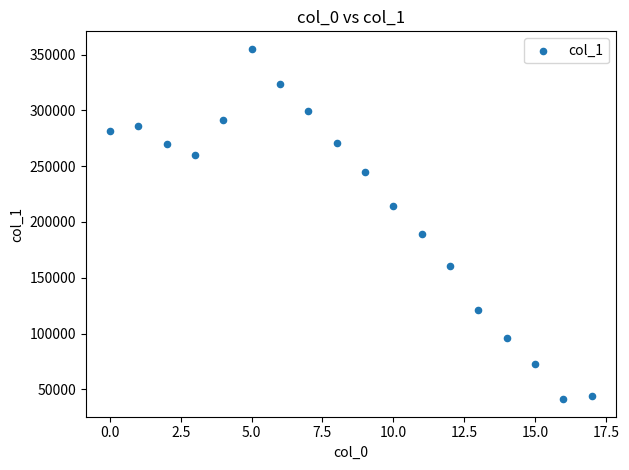

What Y value in the scatter plot is closest to 198141?

188862